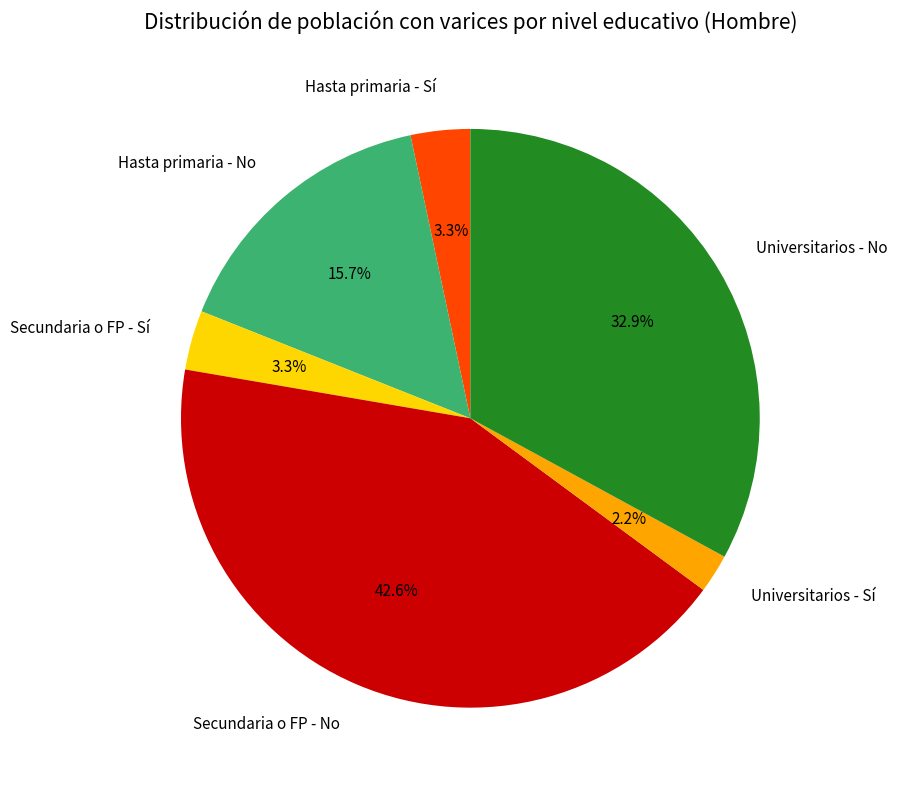

Is there any slice that represents more than half of the pie?

No